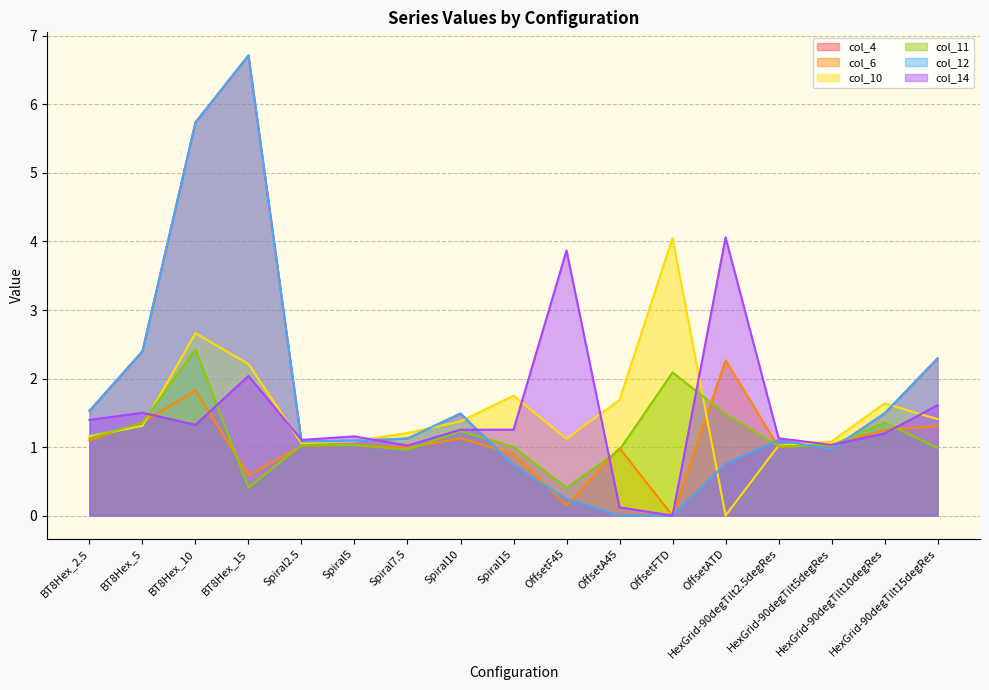

Where is the first local minimum for col_12?

Spiral2.5